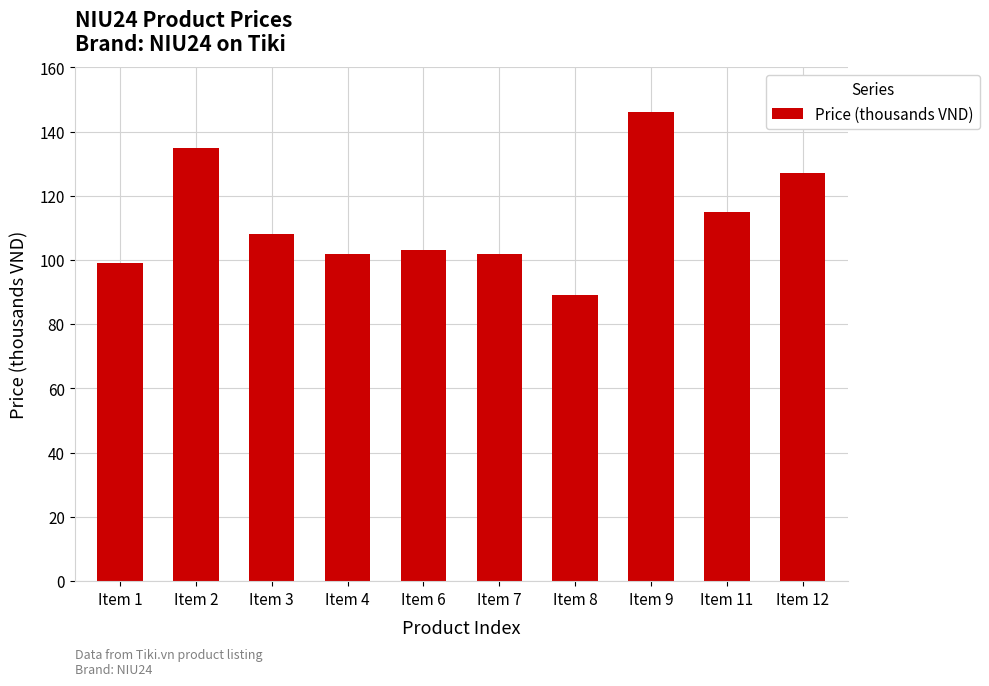

What is the value of the 9th bar from the left?

115